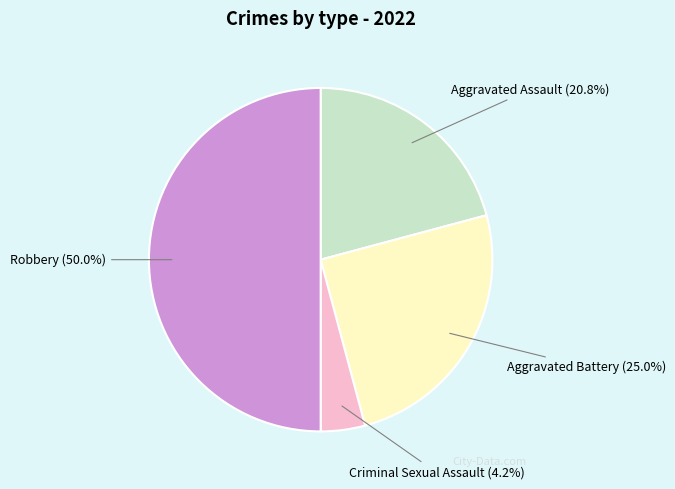

To the nearest percent, what is the average slice percentage?

25%